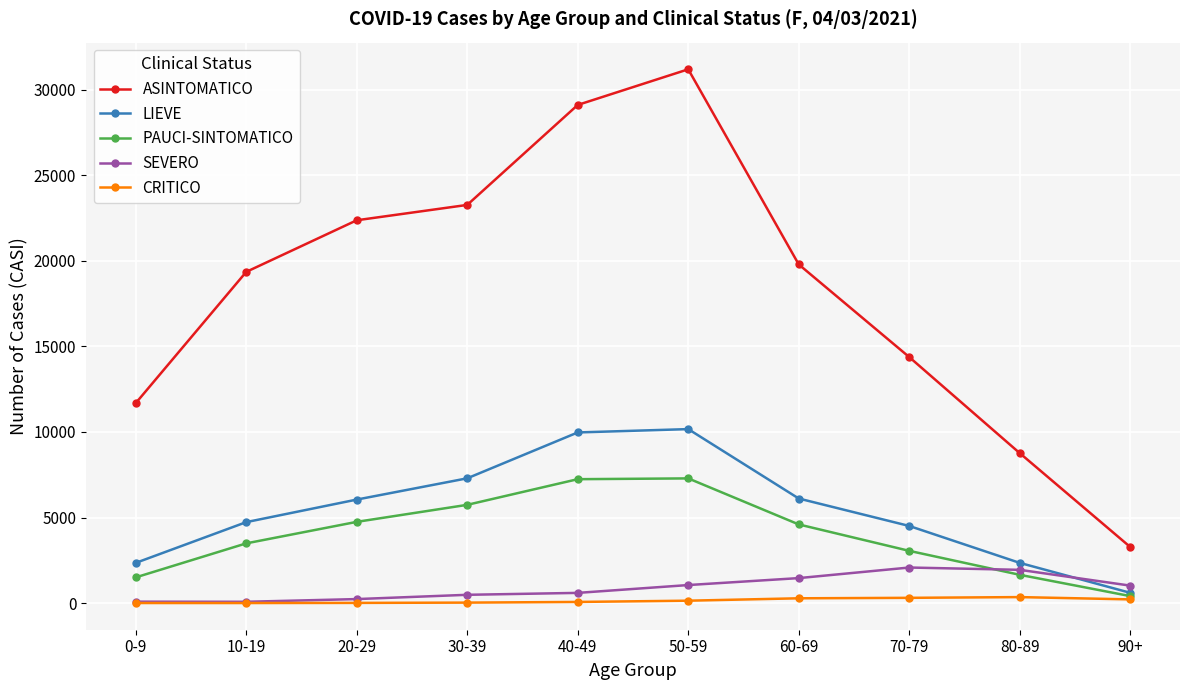

Which series has the largest range (max minus min)?

ASINTOMATICO